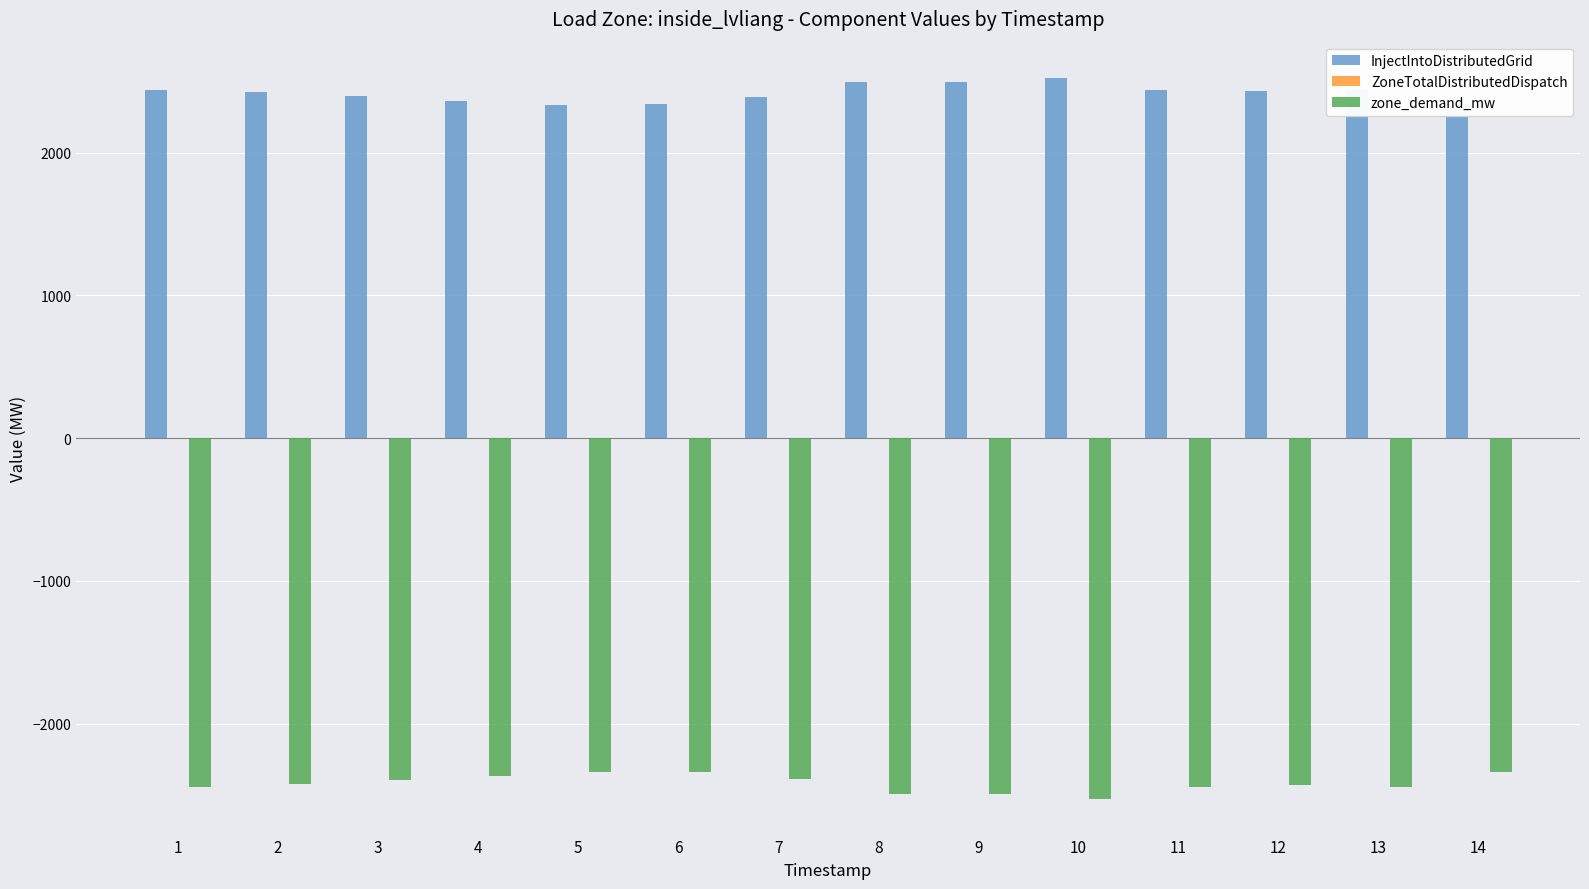

List the series in order of their peak value, highest first.

InjectIntoDistributedGrid, zone_demand_mw